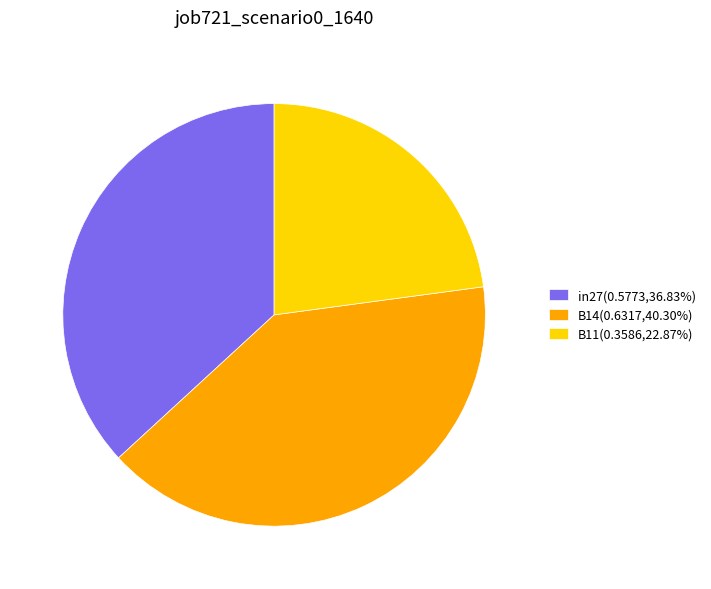

Combined, do B14(0.6317,40.30%) and B11(0.3586,22.87%) account for over 50%?

Yes